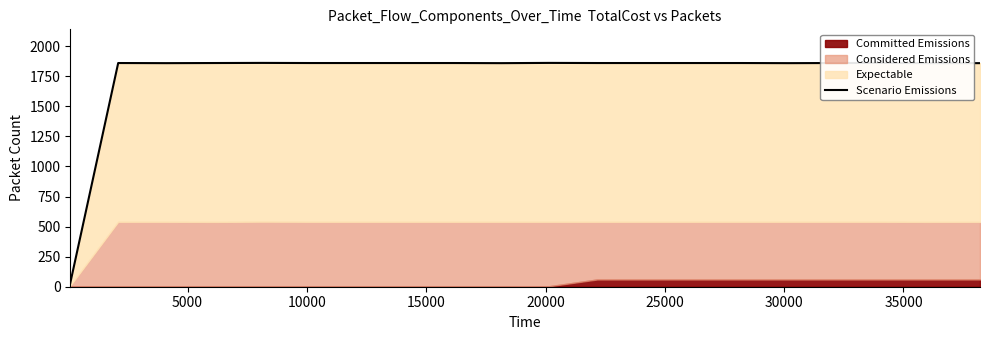

How many data points does each series have?

20